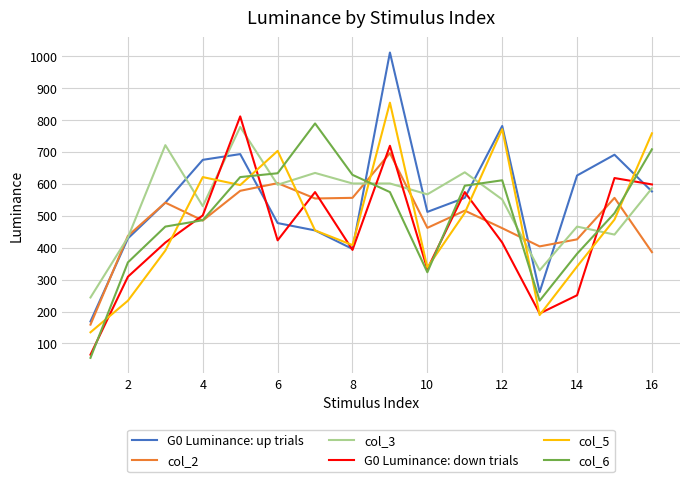

After their last crossing, which series has the higher values: G0 Luminance: down trials or col_2?

G0 Luminance: down trials